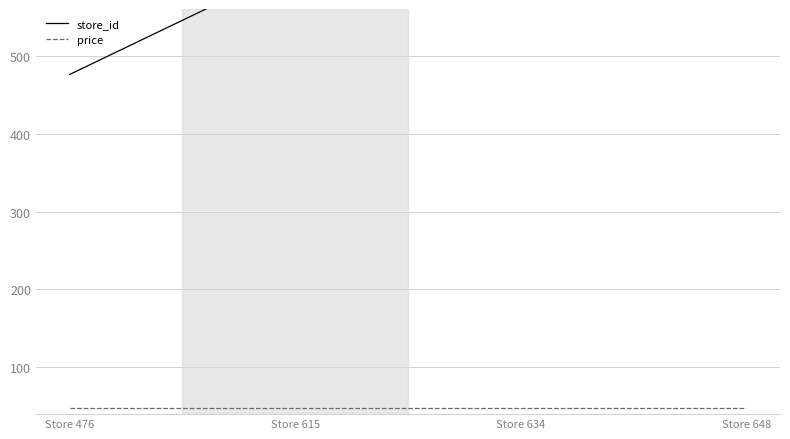

True or false: price has a value of 12.7 at Store 615.

False